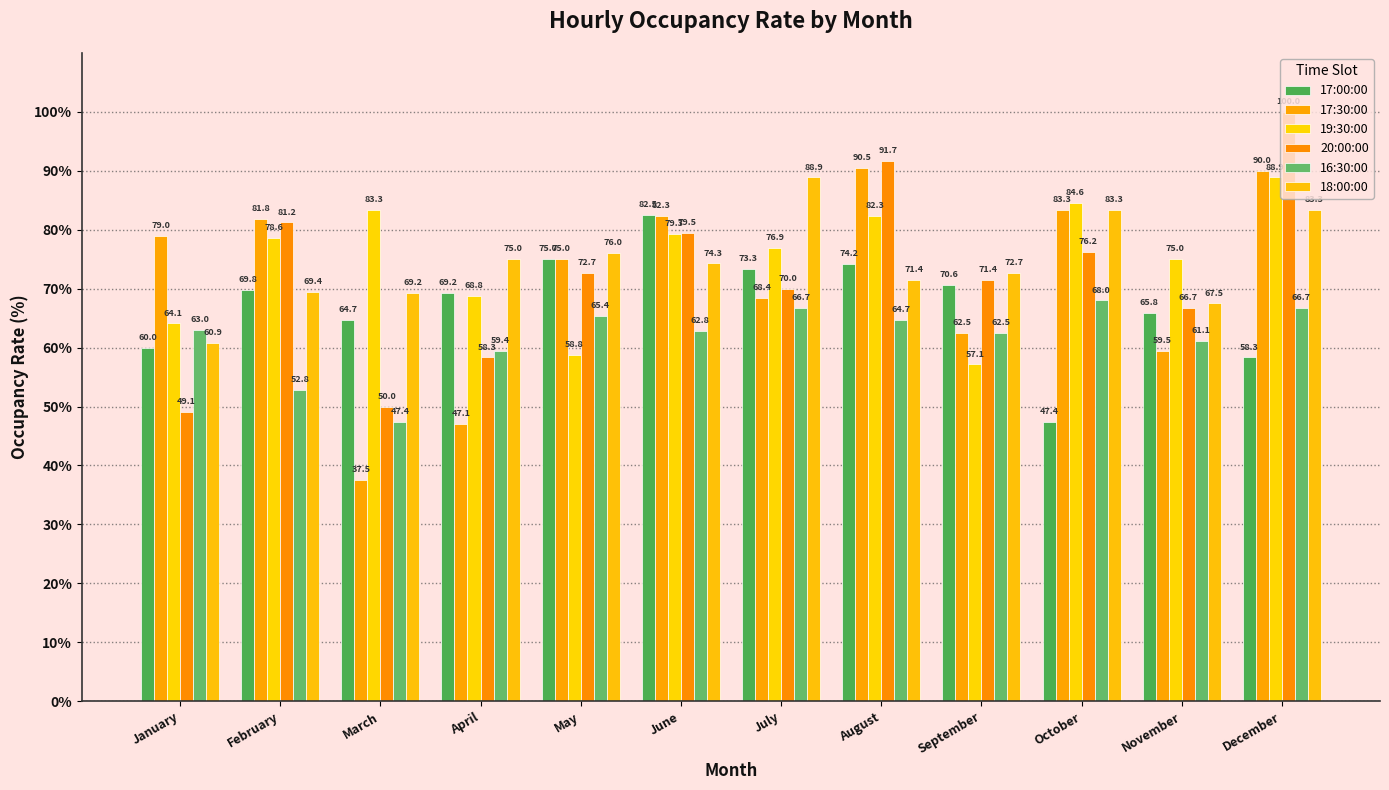

Between September and June, which is larger?

June